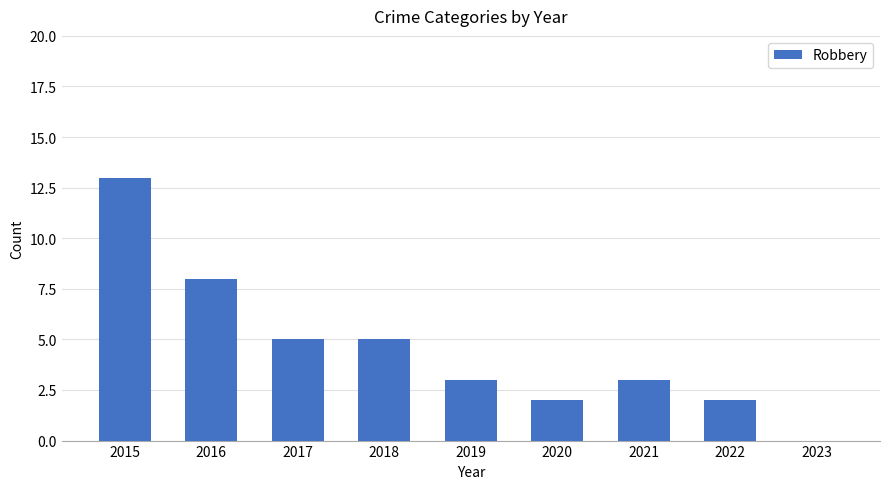

What is the sum of the values at 2018 and 2023?

5